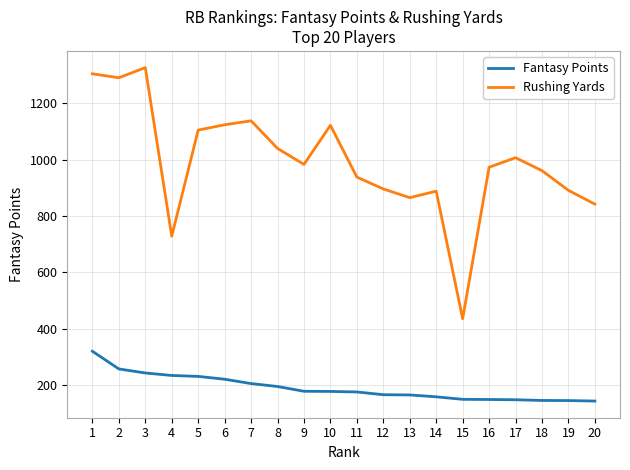

What is the maximum value for Rushing Yards?

1327.0